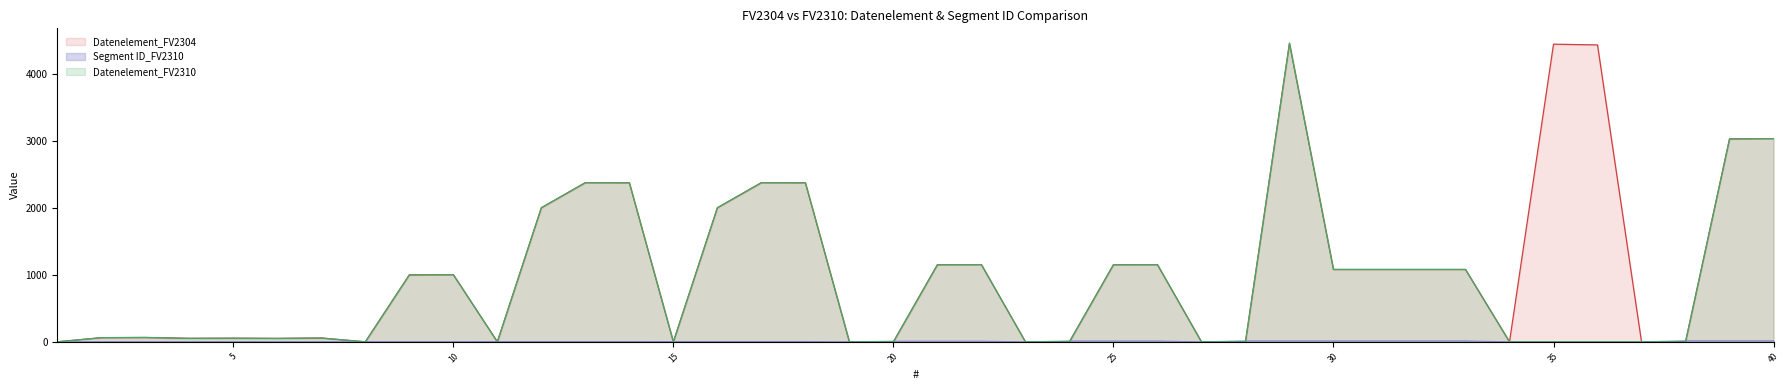

What is the sum of all Datenelement_FV2304 values?

44246